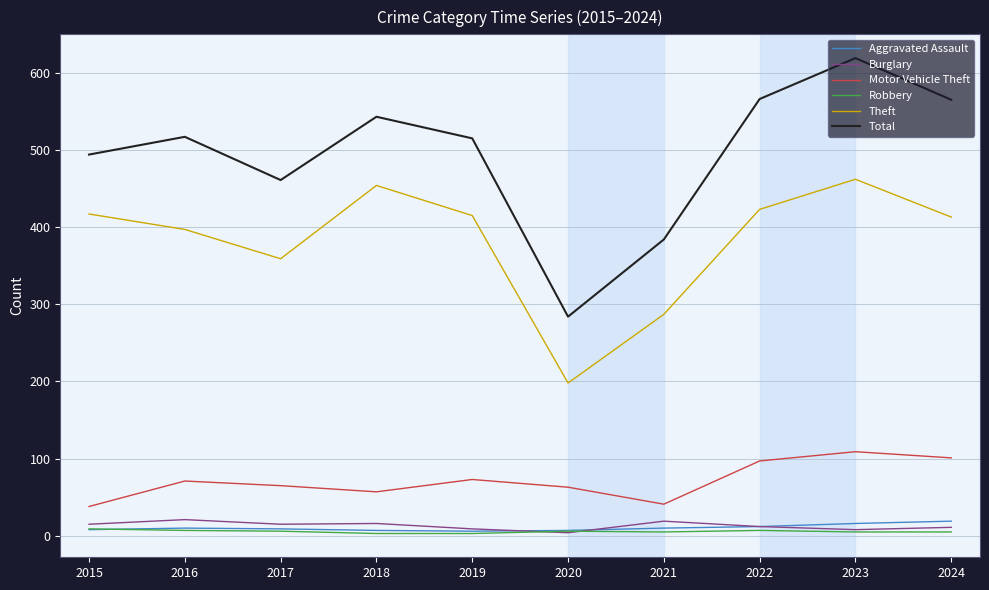

True or false: Total and Theft cross at least once.

False